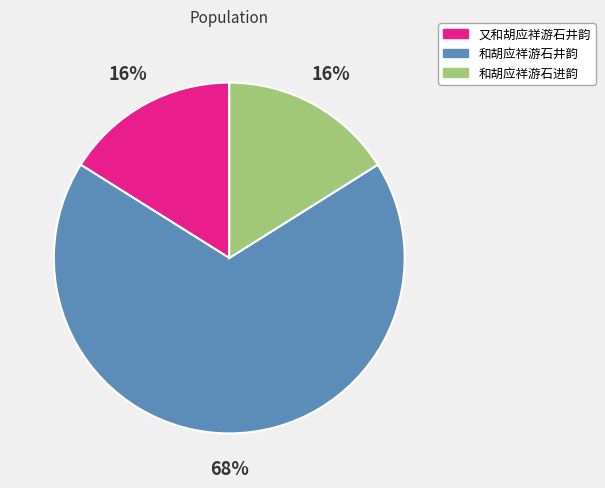

Which category has the biggest portion of the pie?

和胡应祥游石井韵